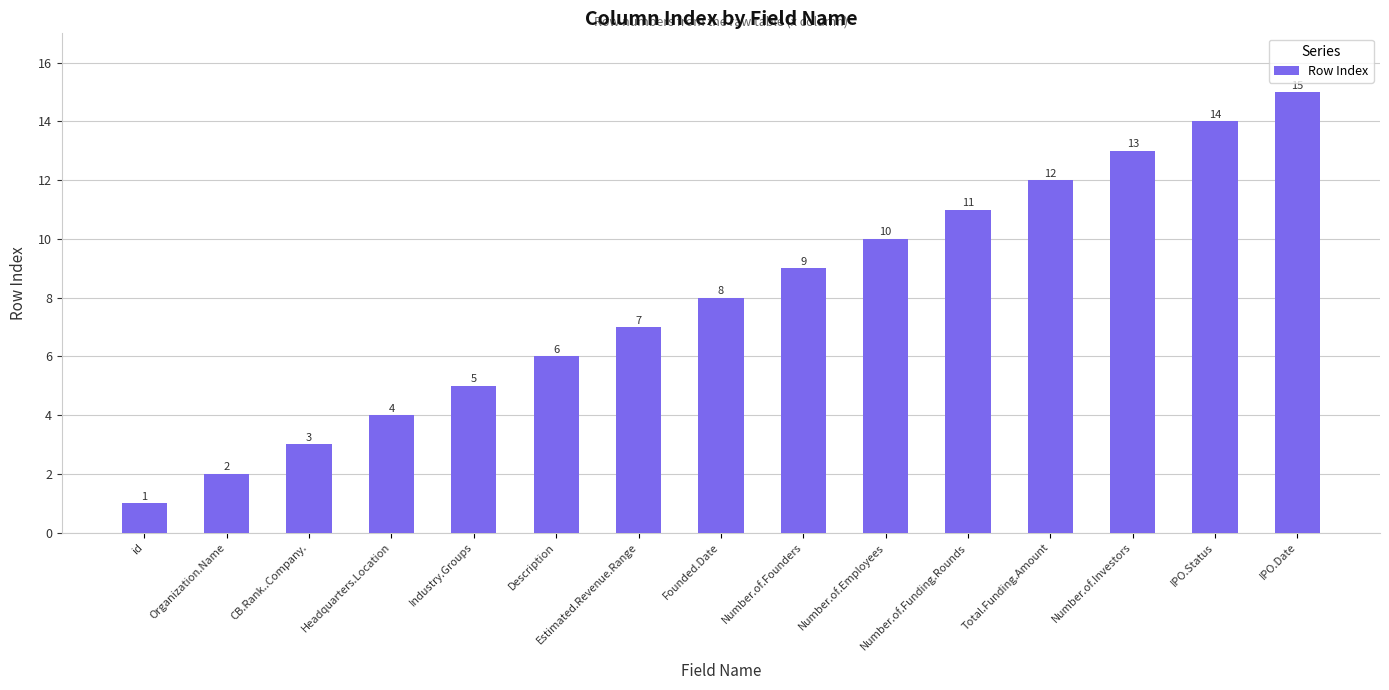

Reading left to right, what are all the values shown in this chart?

1	2	3	4	5	6	7	8	9	10	11	12	13	14	15